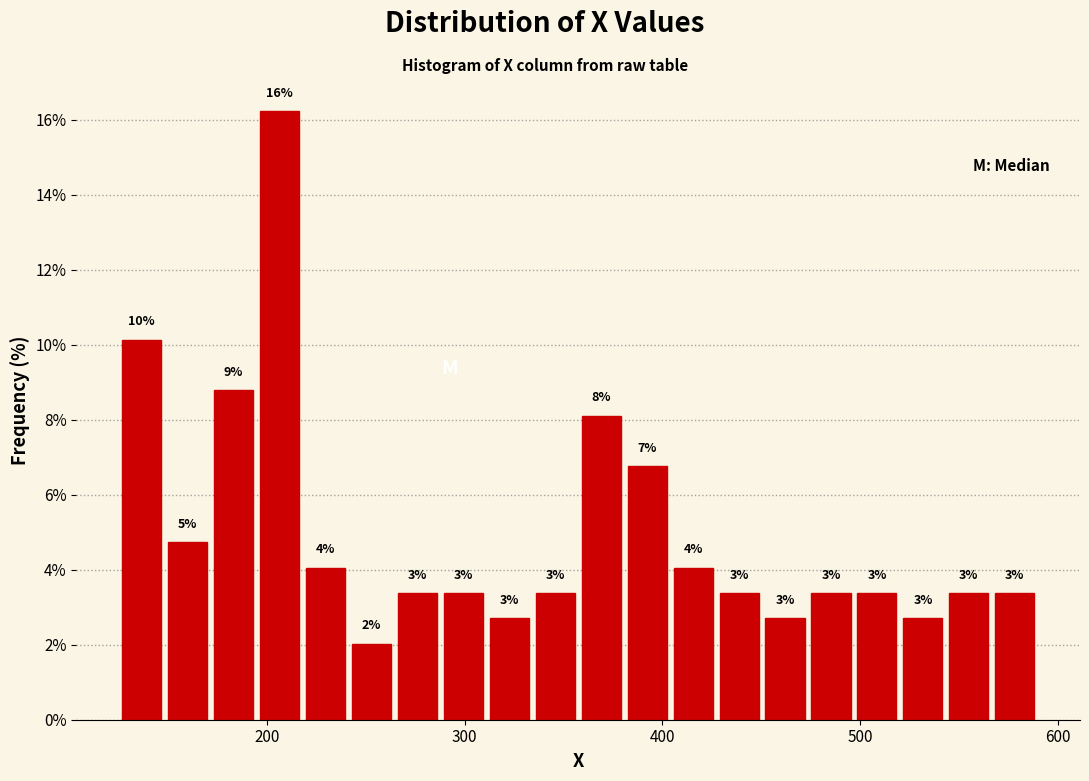

Around what value on the x-axis is the tallest bar? Give the approximate position of its centre, as read against the axis.

210